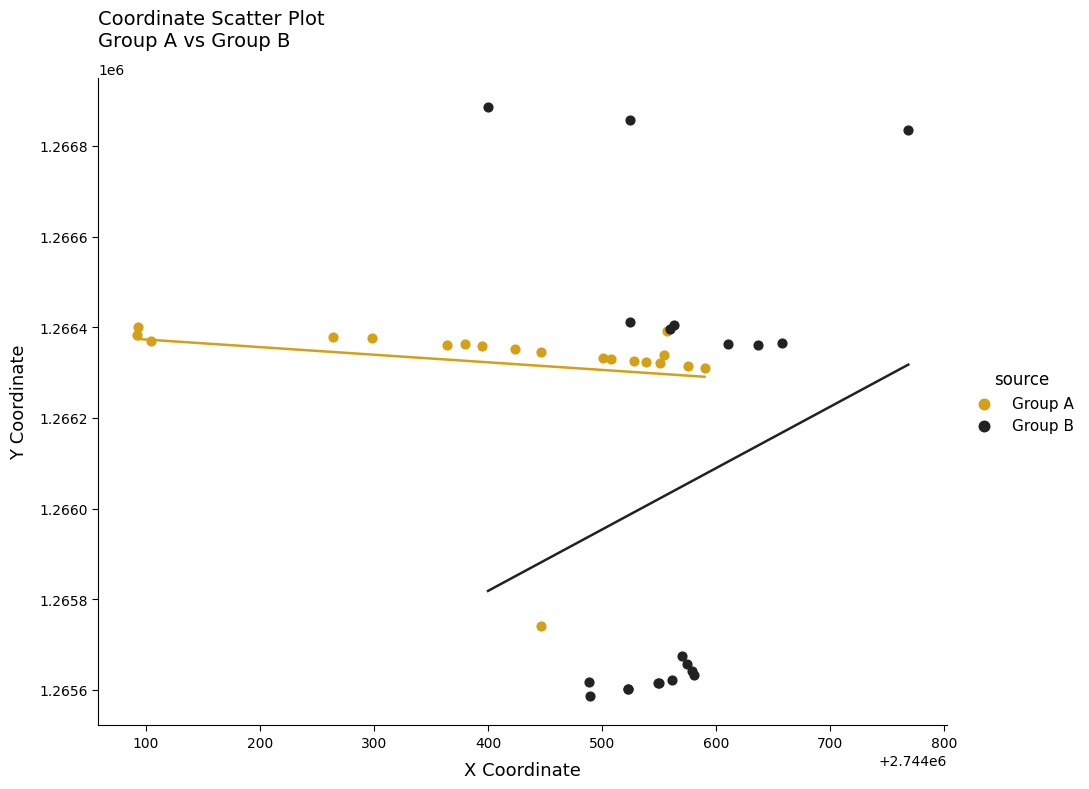

Which series contains the highest Y value?

Group B